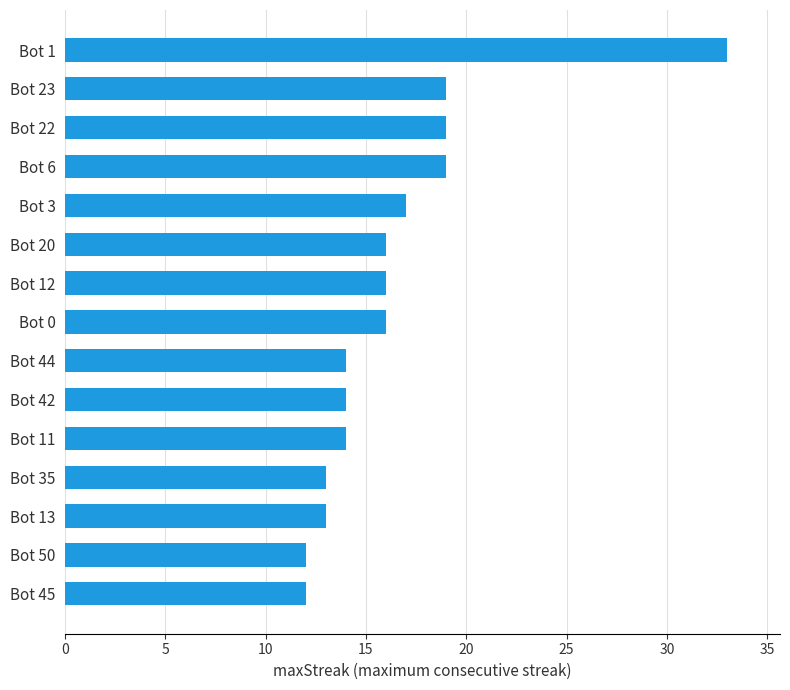

What is the ratio of the value at Bot 13 to the value at Bot 35?

1.0